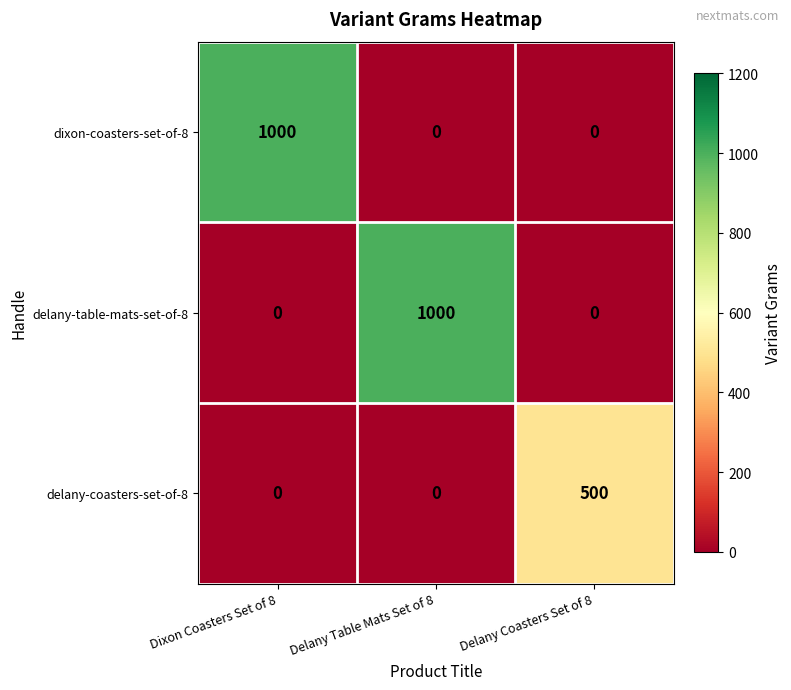

How many distinct data groups are displayed?

3